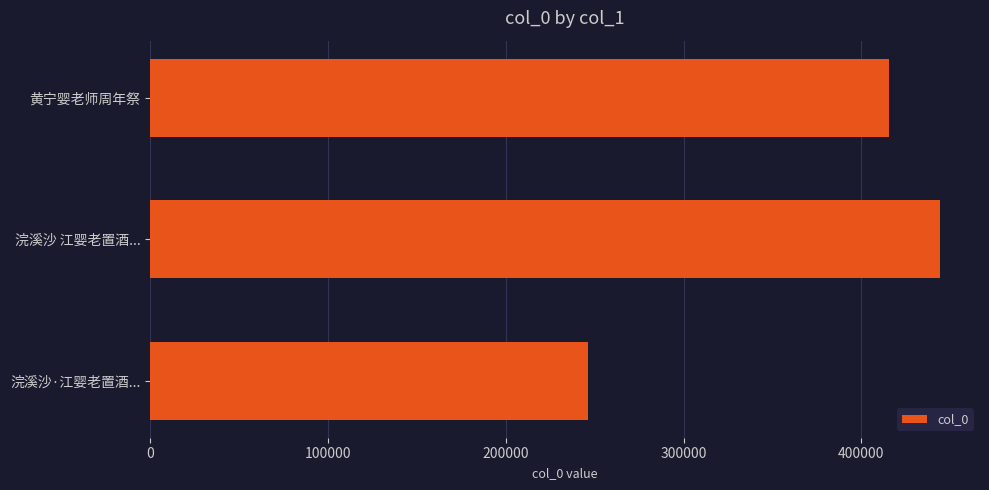

Approximately how many times larger is the value at 浣溪沙·江婴老置酒... compared to 黄宁婴老师周年祭?

0.6